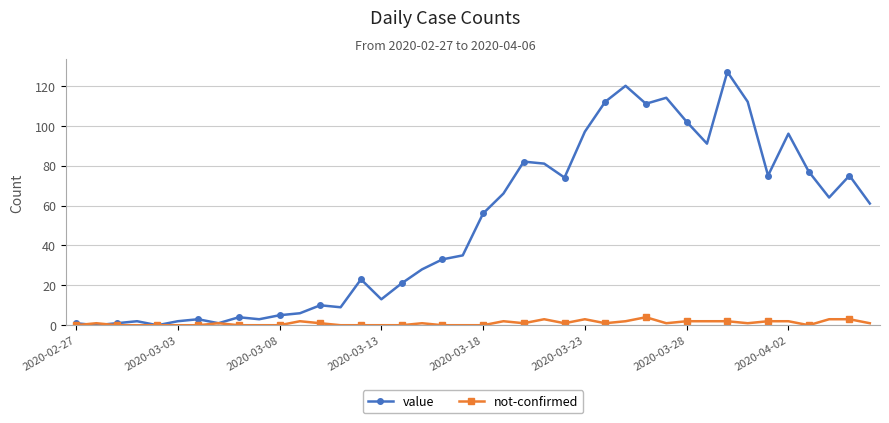

Count the number of data series in this chart.

2